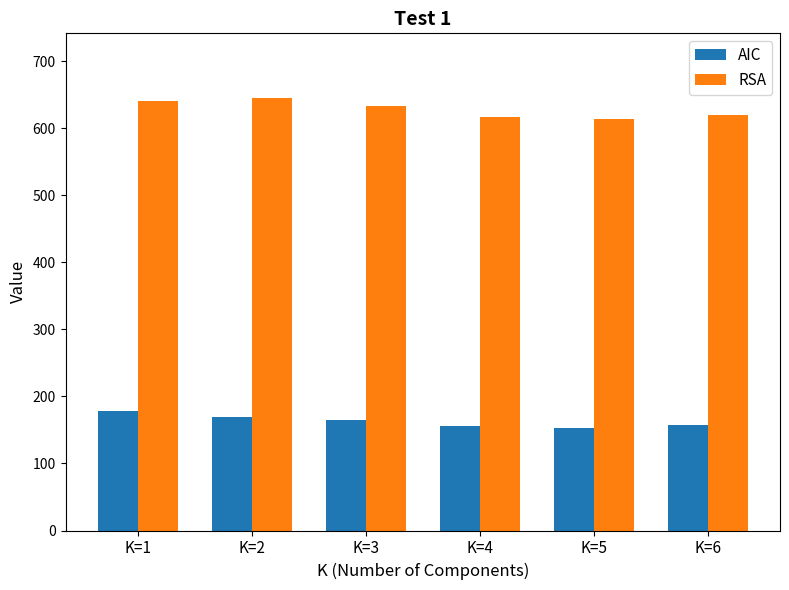

Are the bars horizontal?

No